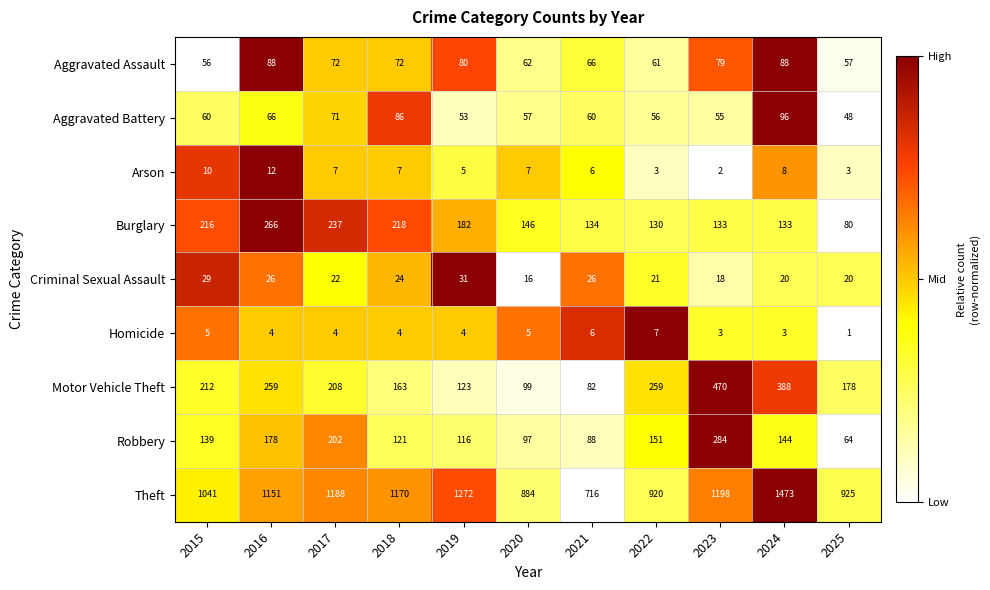

How many series are shown in this chart?

9